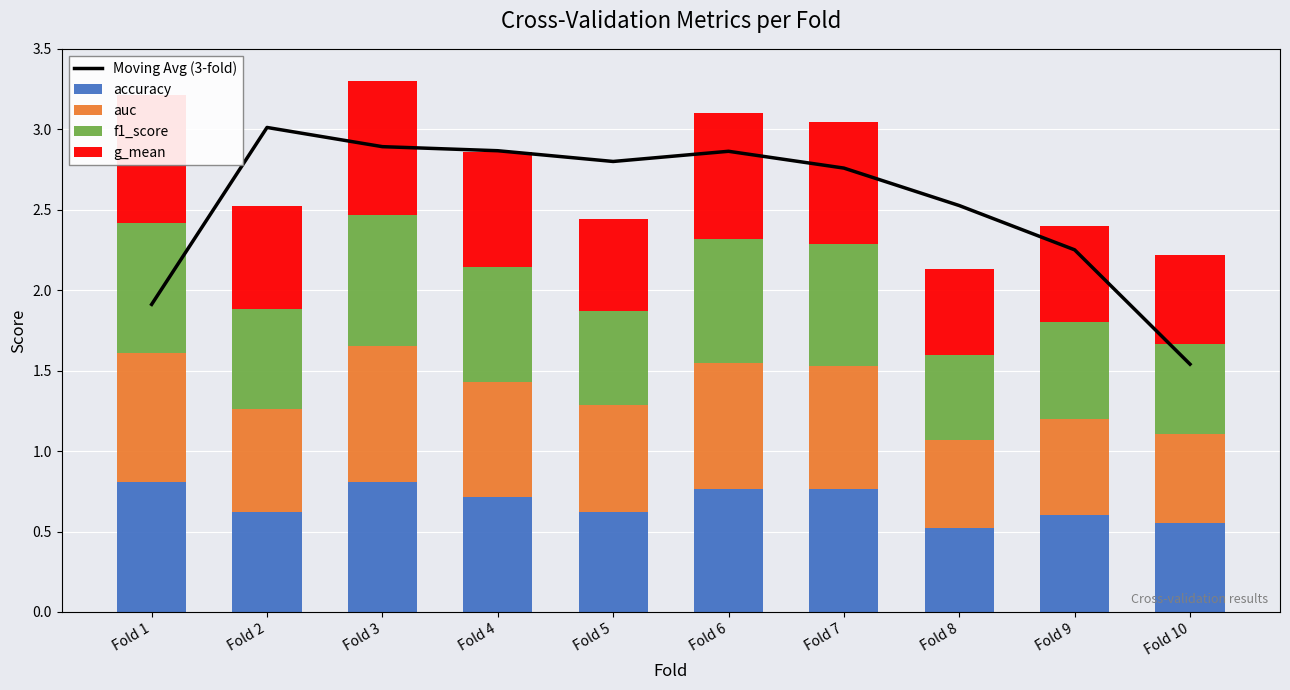

The auc series shows 0.8 at Fold 3. True or false?

True